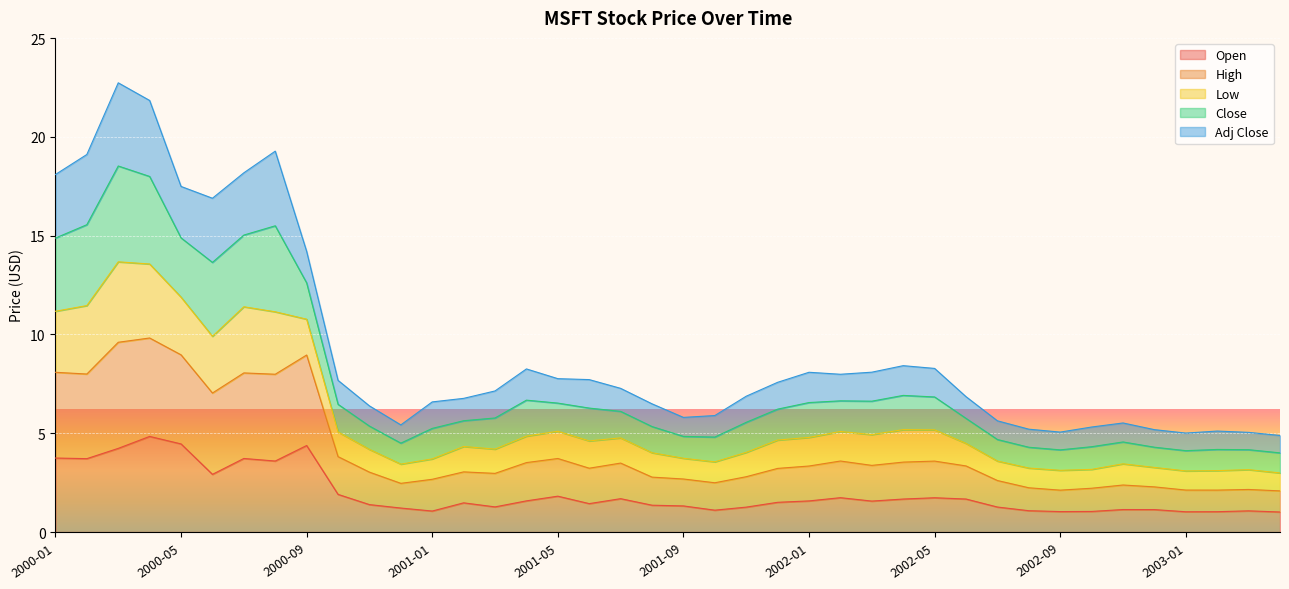

What is the total value across all series at 2001-09?

5.8